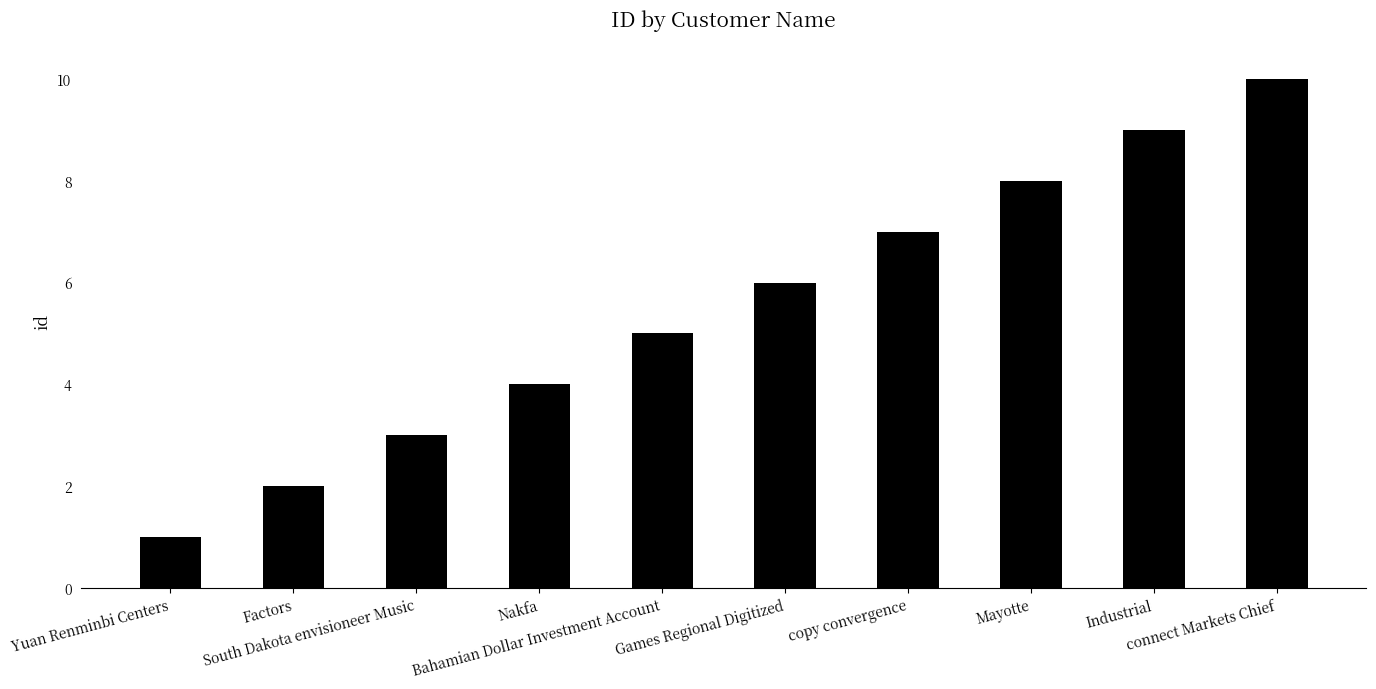

What is the difference between the maximum and minimum values?

9